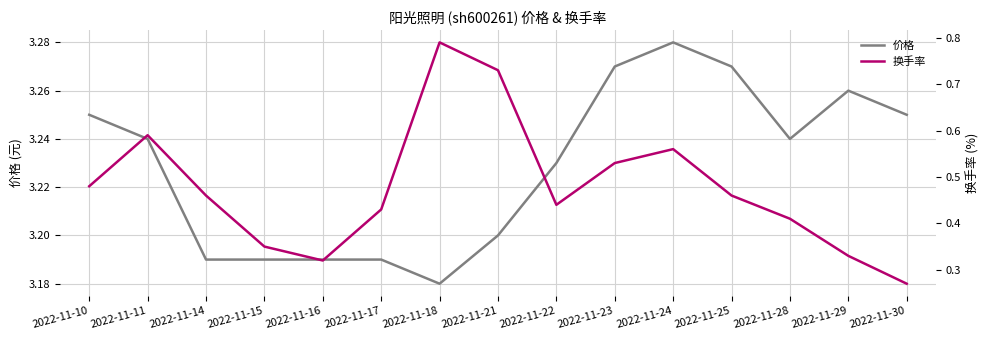

True or false: 价格 has a value of 3.2 at 2022-11-21.

True